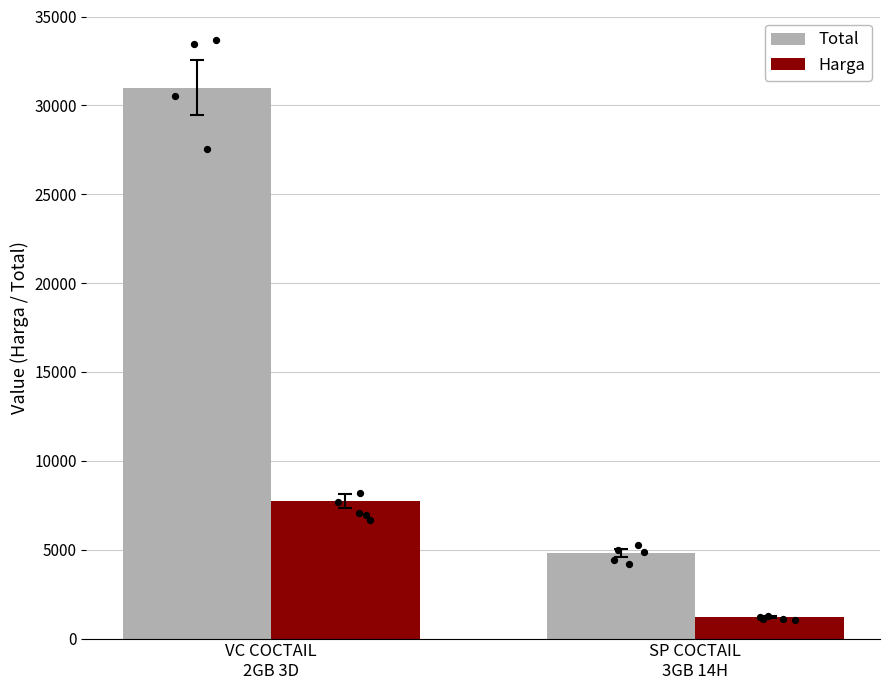

Which series has the largest total across all categories?

Total